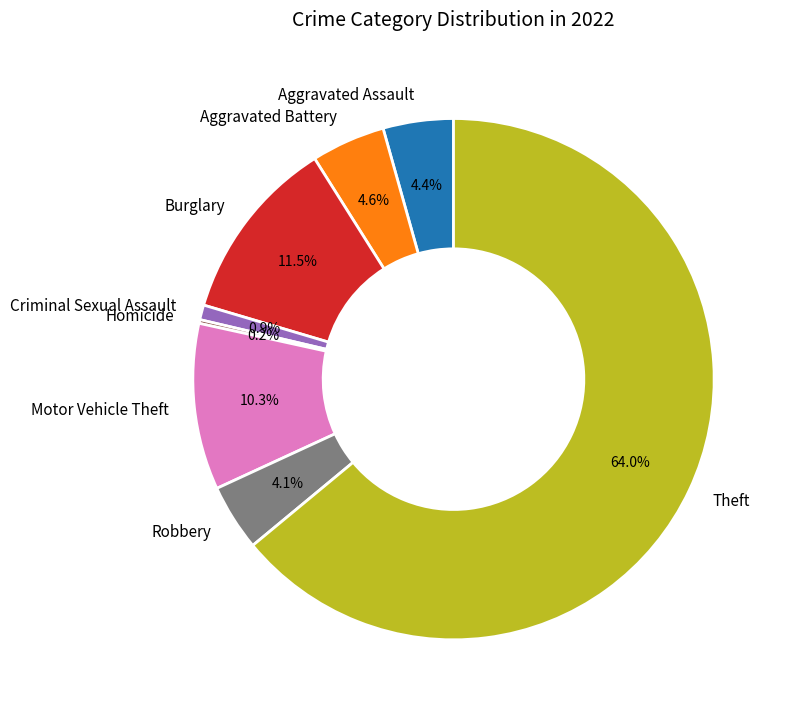

Which slice represents more than half of the pie?

Theft